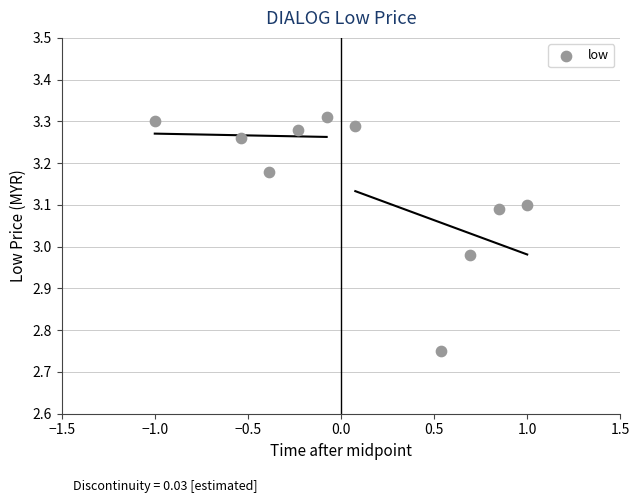

What is the range of X values (max minus min)?

2.0